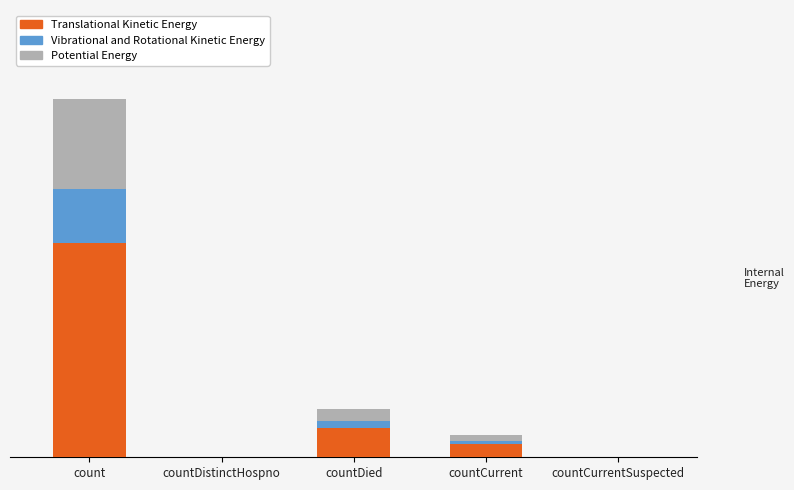

Are the bars grouped side by side (vs. stacked)?

No